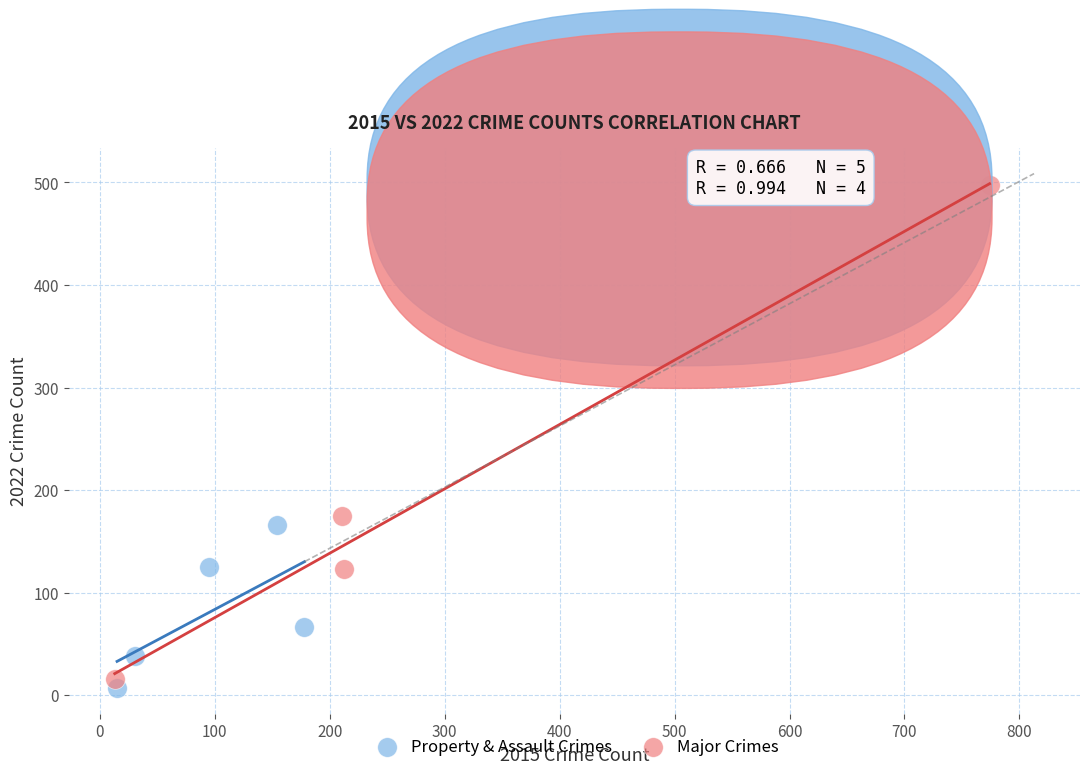

What are all the series names shown in the legend?

Property & Assault Crimes, Major Crimes